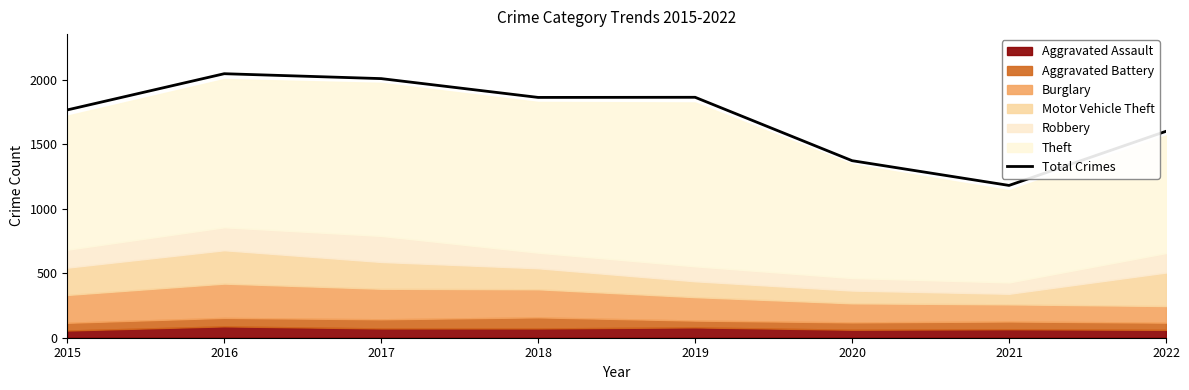

Between 2016 and 2015, which is larger?

2016